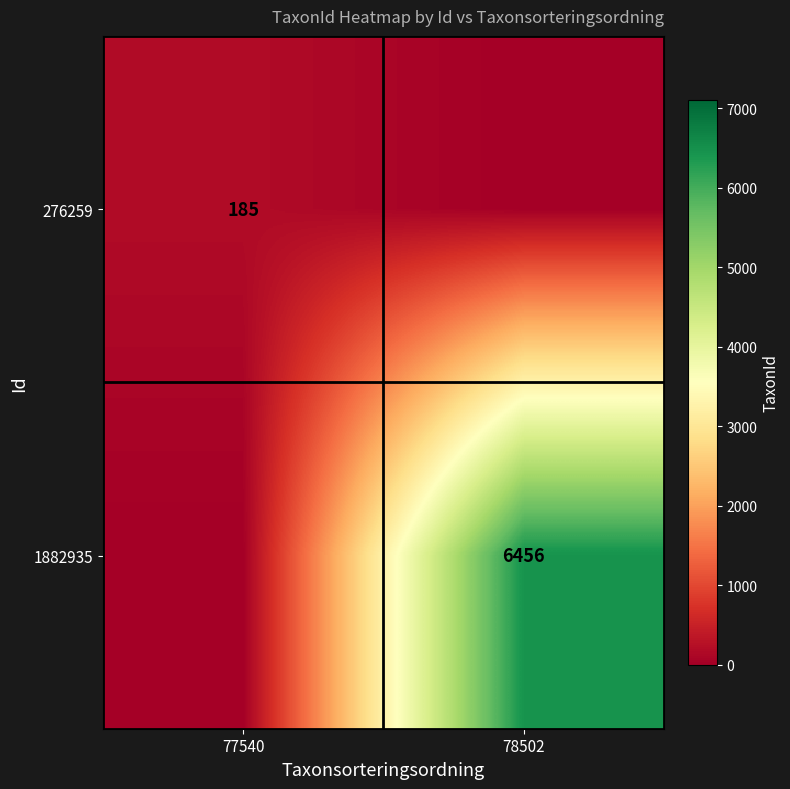

Is the value of 276259 at 77540 greater than the value of 1882935 at 78502?

No